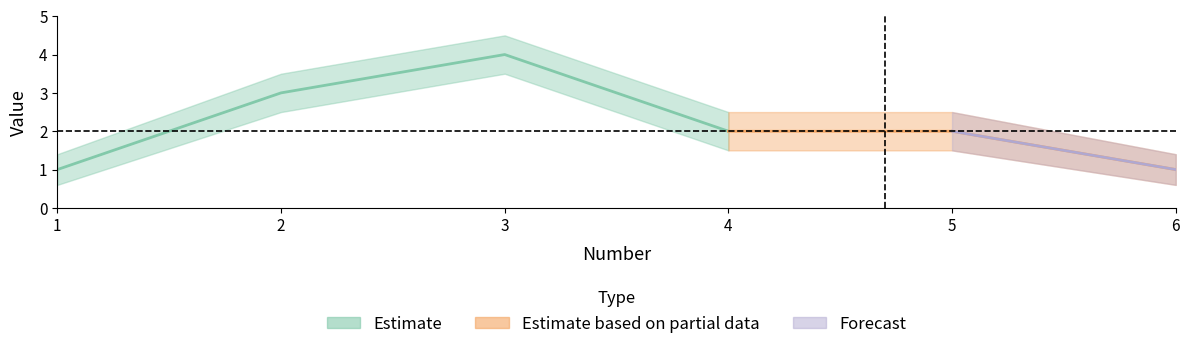

Is this an area chart (filled region under the line)?

No